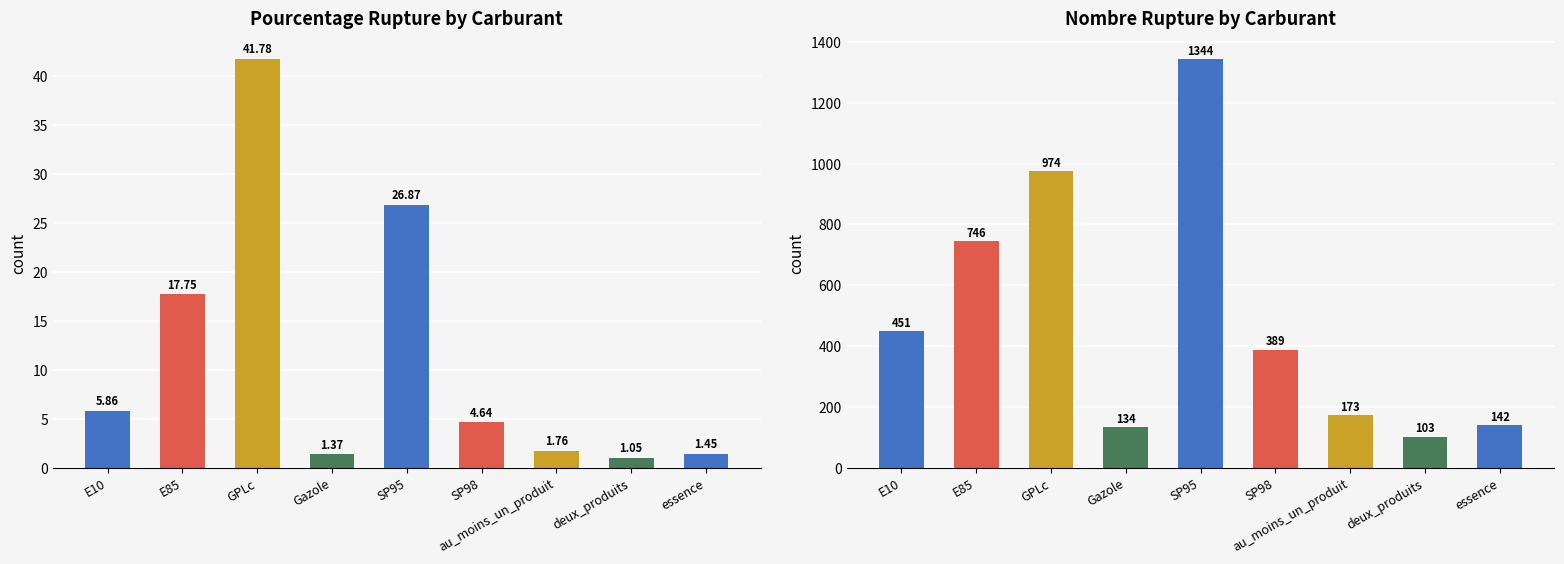

What position from the right is Gazole?

6